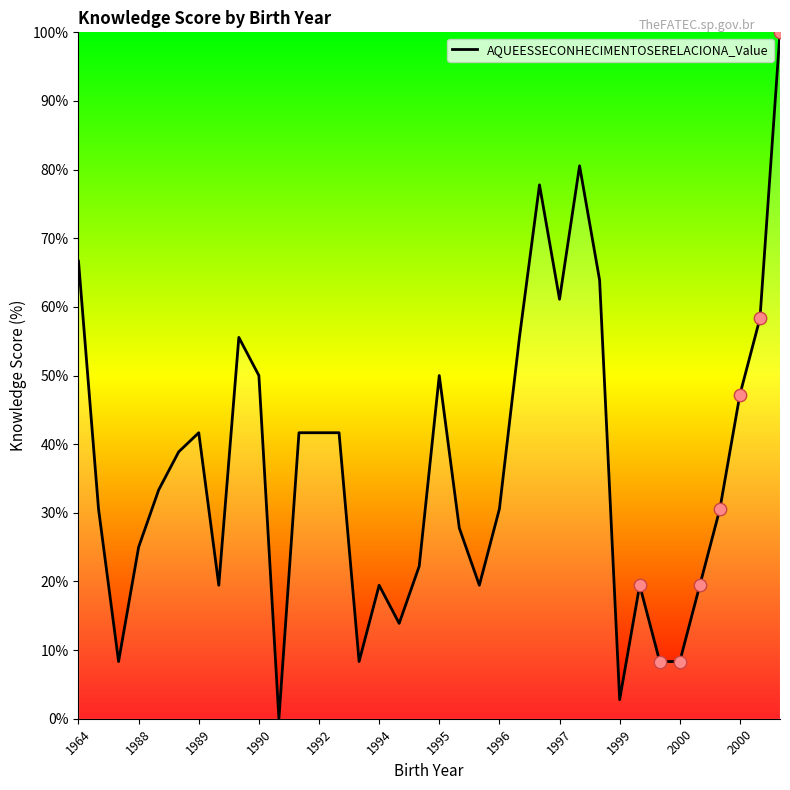

What is the difference between the maximum and minimum values?

100.0